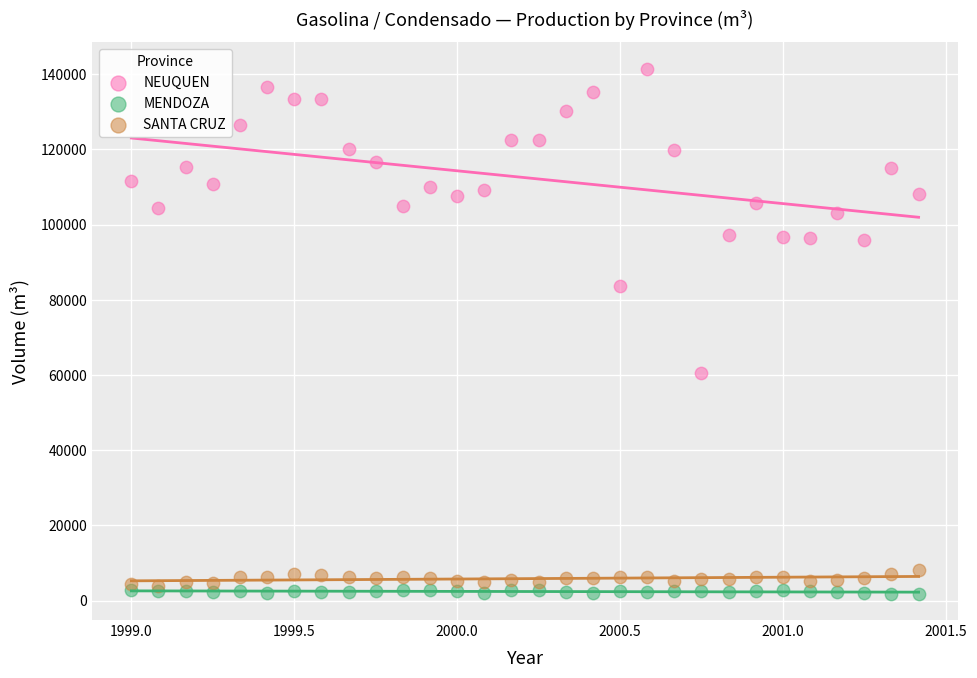

What are all the series names shown in the legend?

NEUQUEN, MENDOZA, SANTA CRUZ